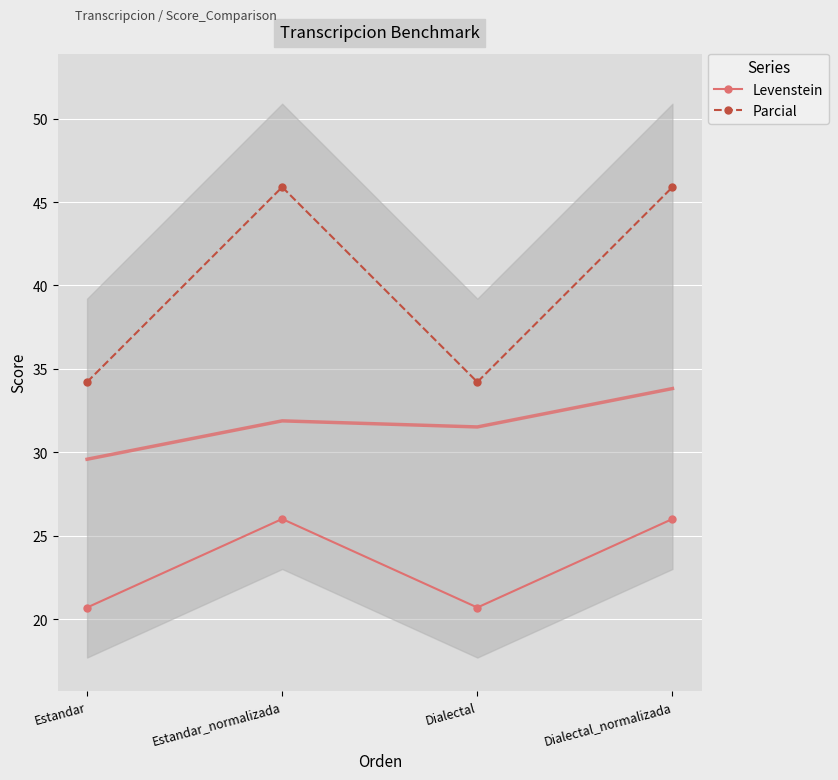

In Parcial, how many points are higher than both neighbors (excluding endpoints)?

1